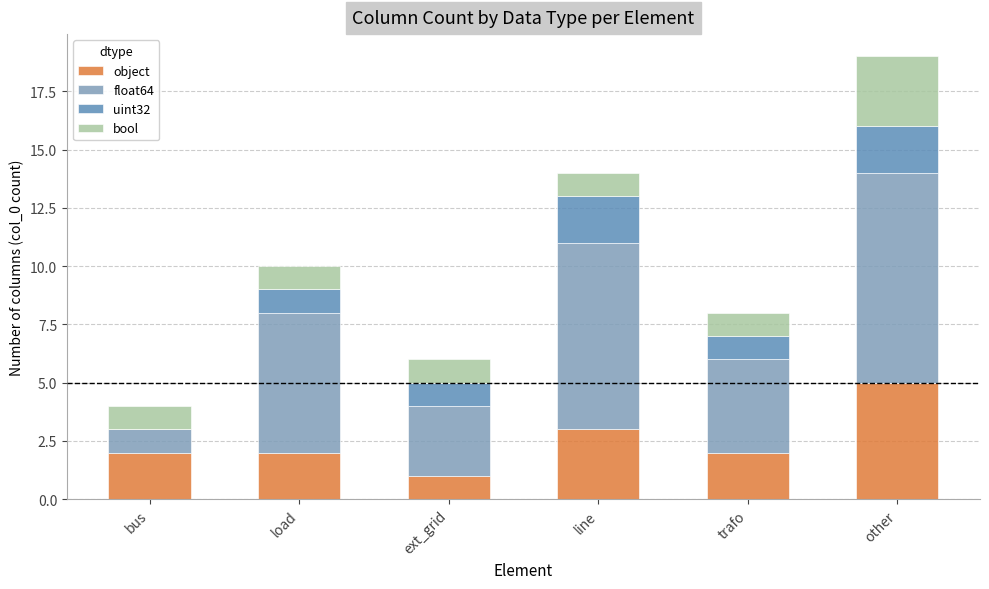

The value of object at bus is 3. True or false?

False